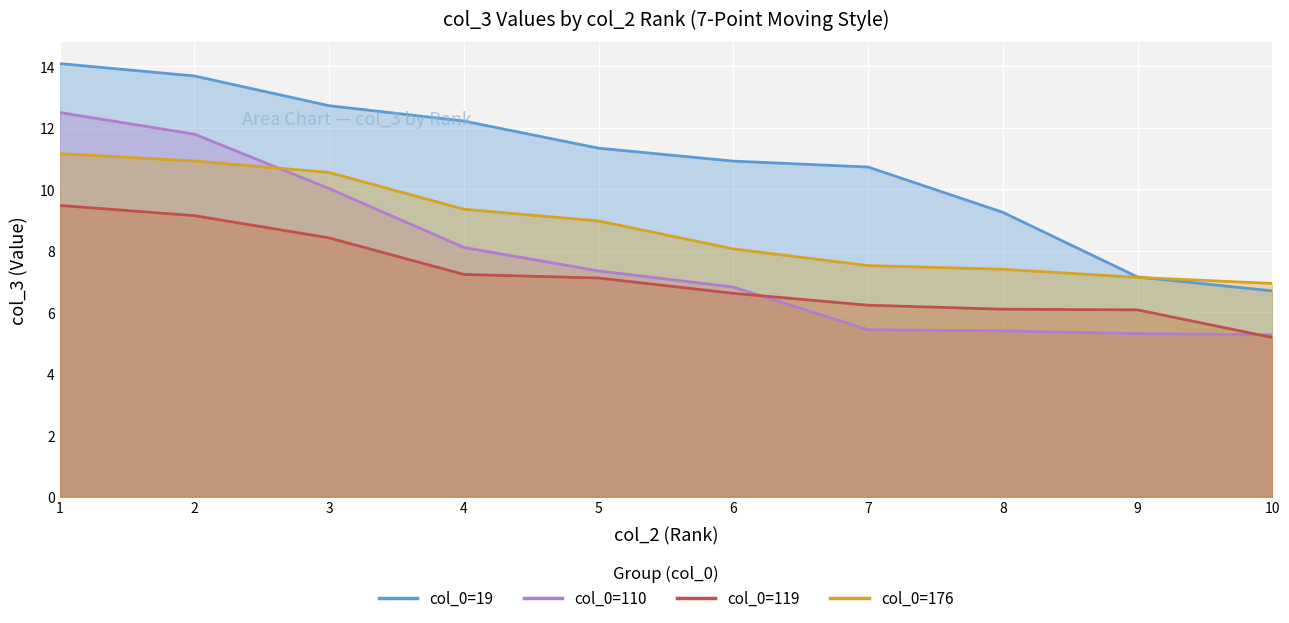

Rank the series by their average value, from highest to lowest.

col_0=19, col_0=176, col_0=110, col_0=119